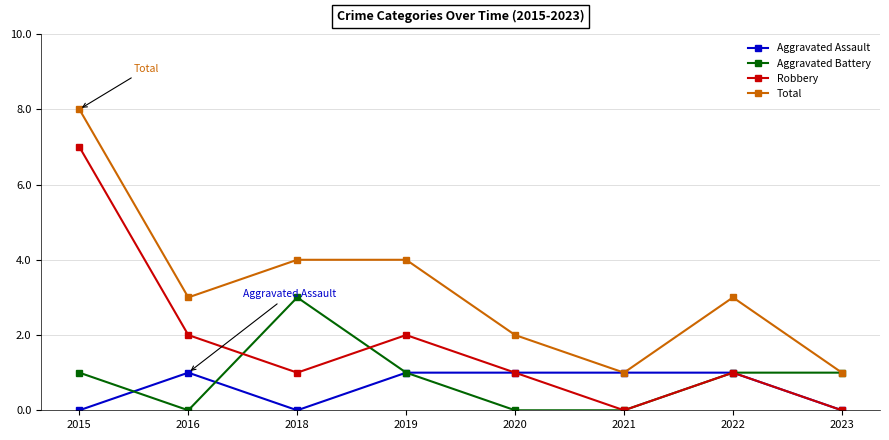

What is the total value across all series at 2021?

2